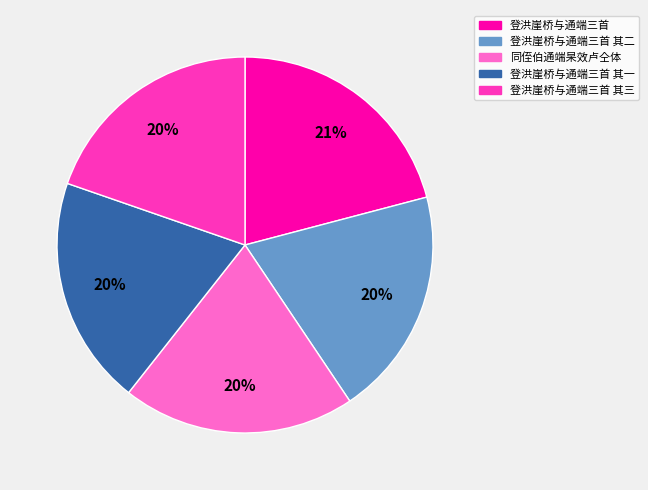

Is there any slice that represents more than half of the pie?

No